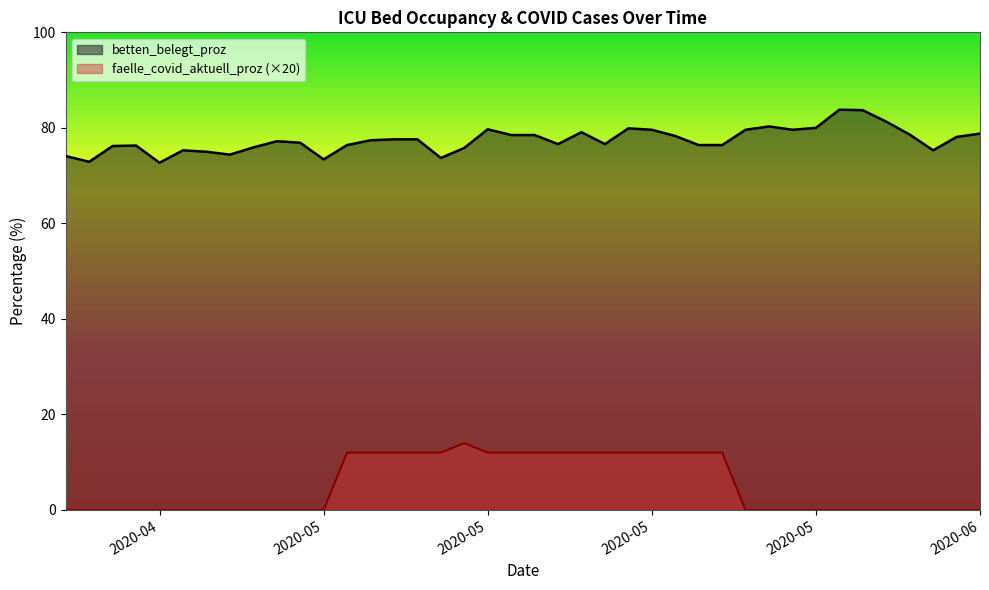

What is the sum of all betten_belegt_proz values?

3097.5